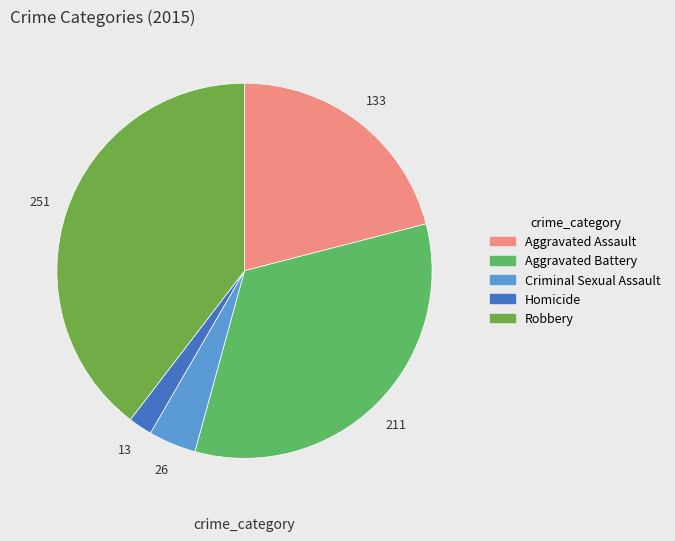

Combined, do Robbery and Homicide account for over 50%?

No